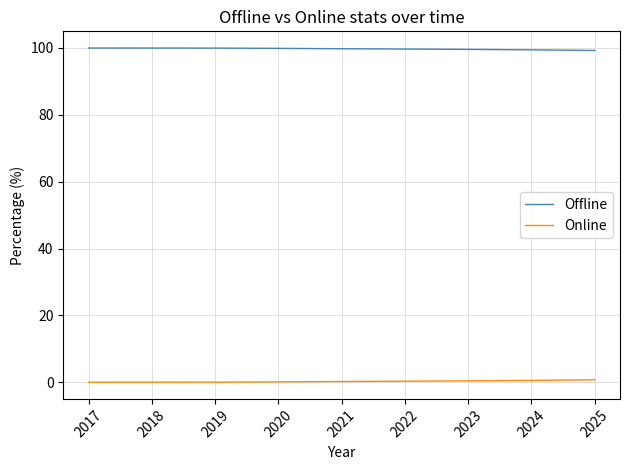

How many lines are shown in the chart?

2